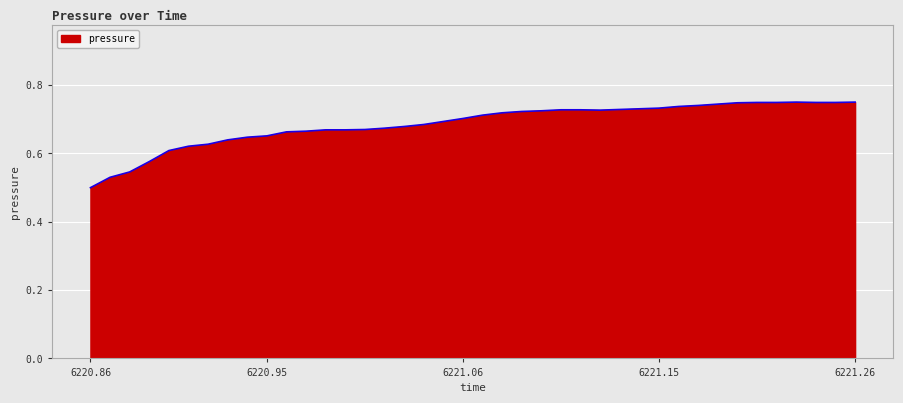

Does the chart have visible grid lines?

Yes